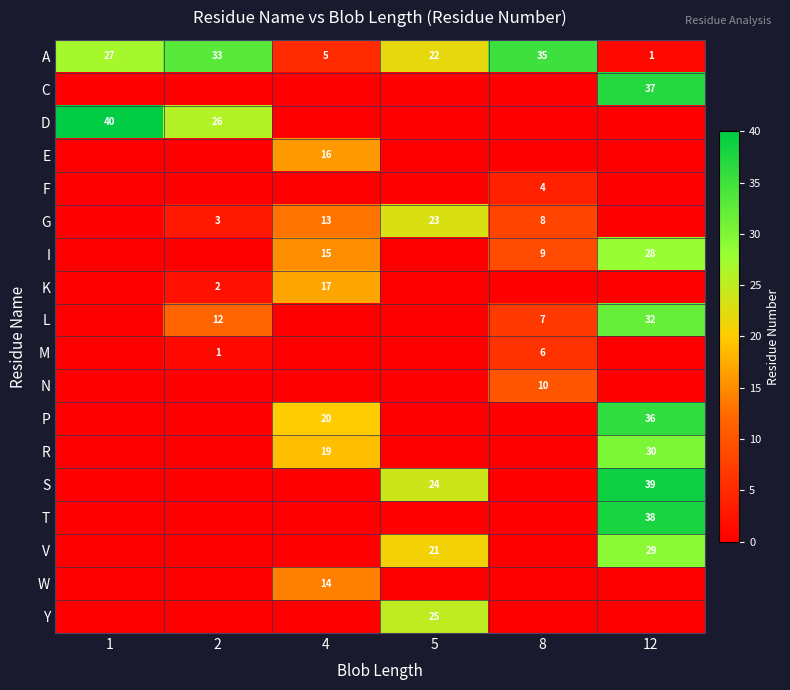

The V series shows 21 at 5. True or false?

True